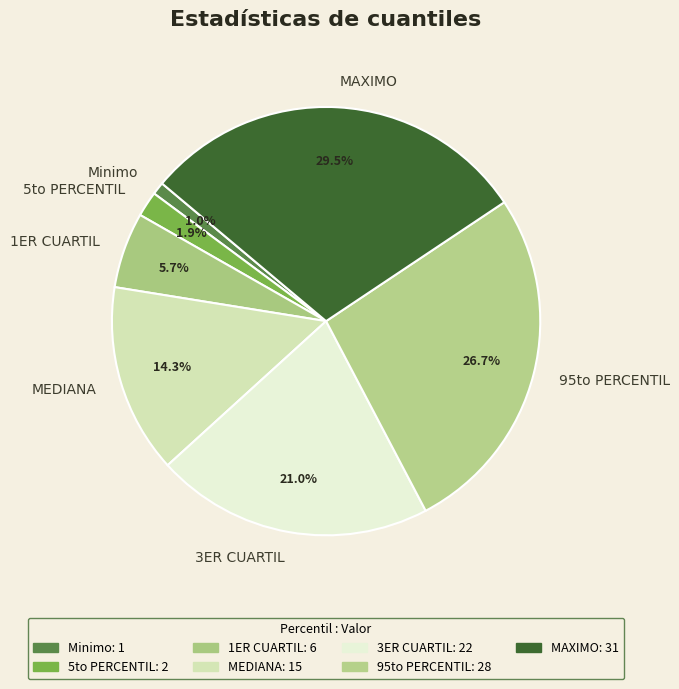

What is the smallest slice in the pie chart?

Minimo